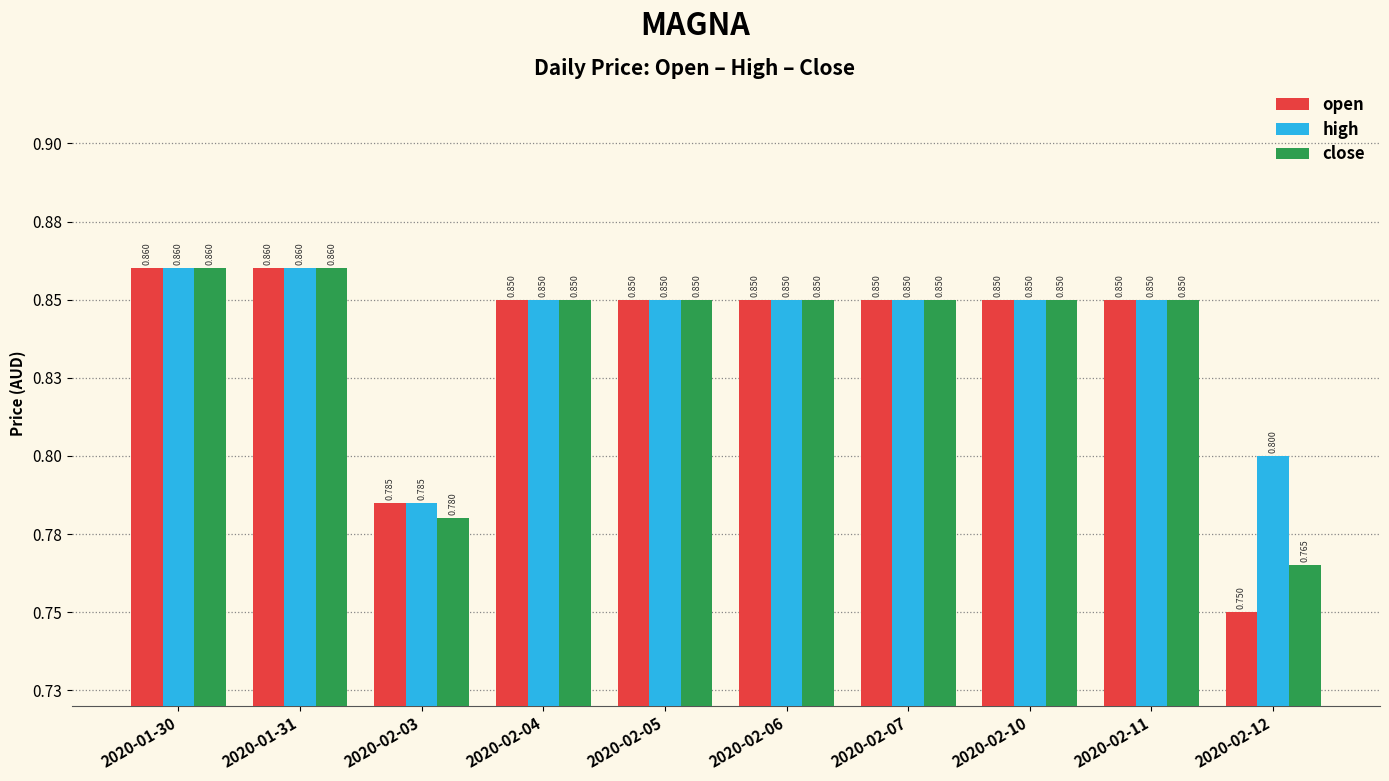

What are all the series names shown in the legend?

open, high, close